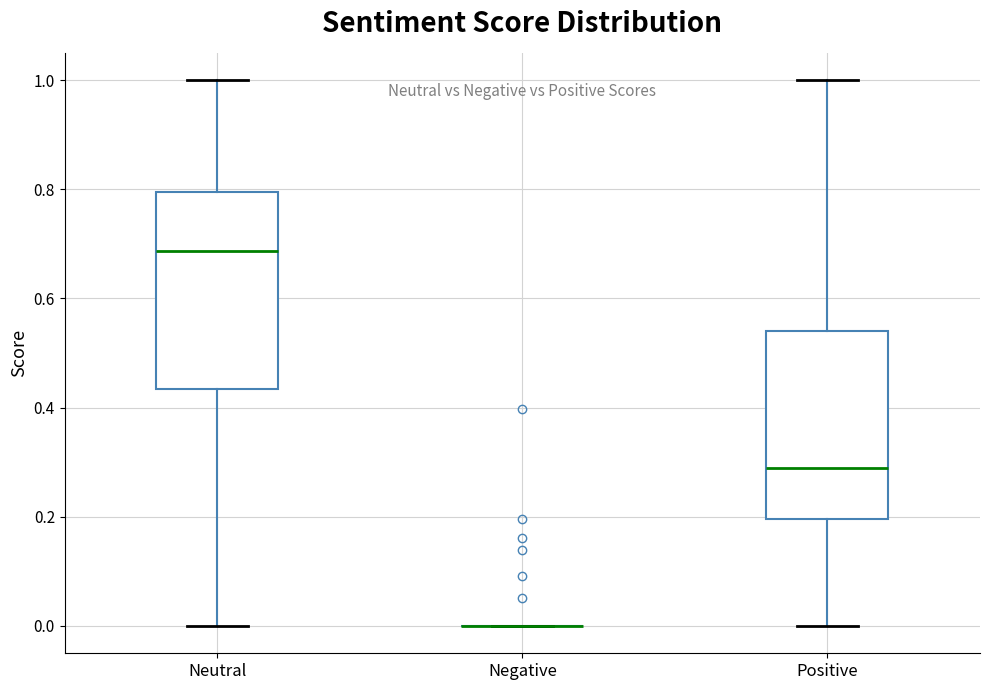

Reading left to right, transcribe this box plot: for each box, give where its median line is, the range the box spans, and where its two whiskers end, as read against the y-axis. The values are not printed on the chart, so give them approximately, as read against the axis.

Neutral: median 0.68, box 0.44 to 0.80, whiskers 0.00 to 1.00
Negative: box collapsed to a line at 0.00, whiskers 0.00 to 0.00
Positive: median 0.30, box 0.20 to 0.54, whiskers 0.00 to 1.00